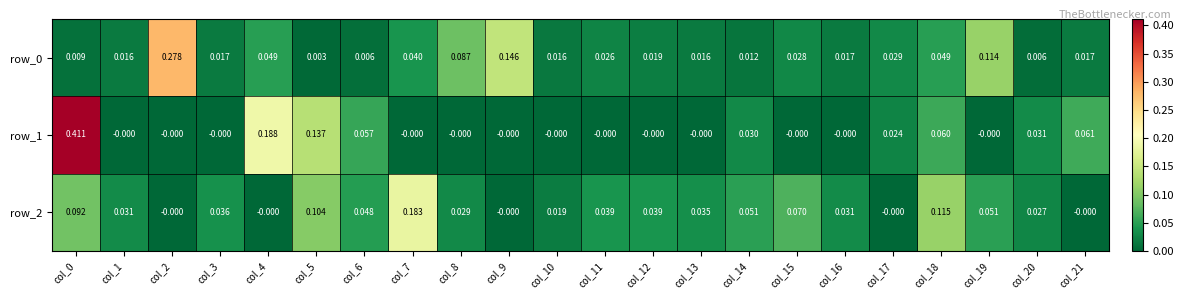

Is the value of row_0 at col_0 greater than the value of row_1 at col_16?

Yes